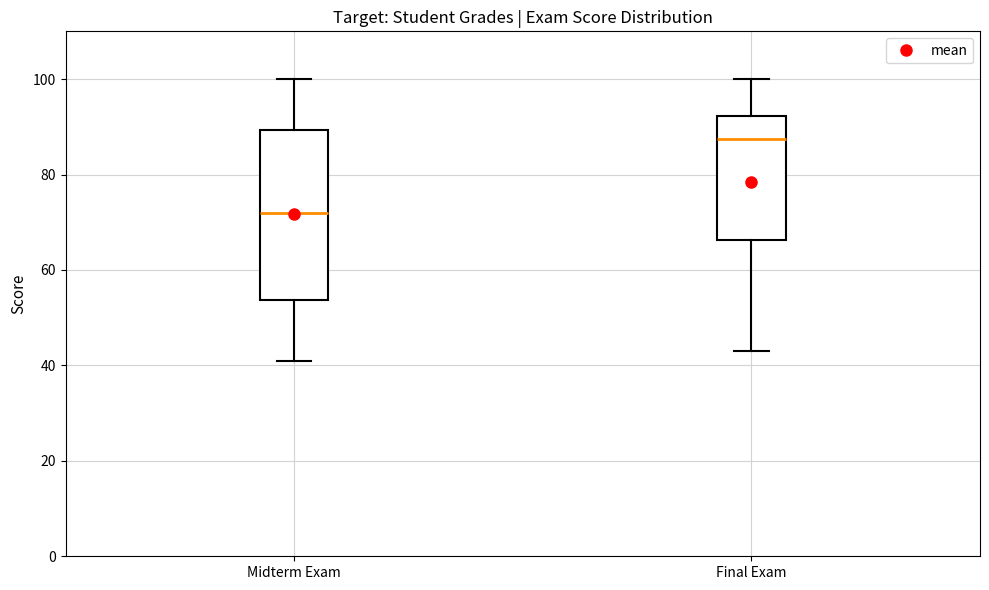

Reading left to right, read every box against the y-axis: the position of its median line, the range the box covers, and the ends of its whiskers. The values are not printed on the chart, so give them approximately, as read against the axis.

Midterm Exam: median 72, box 54 to 90, whiskers 42 to 100
Final Exam: median 88, box 66 to 92, whiskers 44 to 100